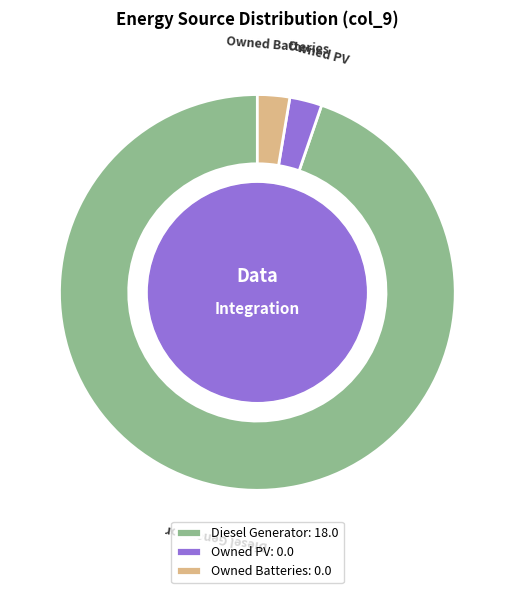

Is there a majority slice in this chart?

Yes